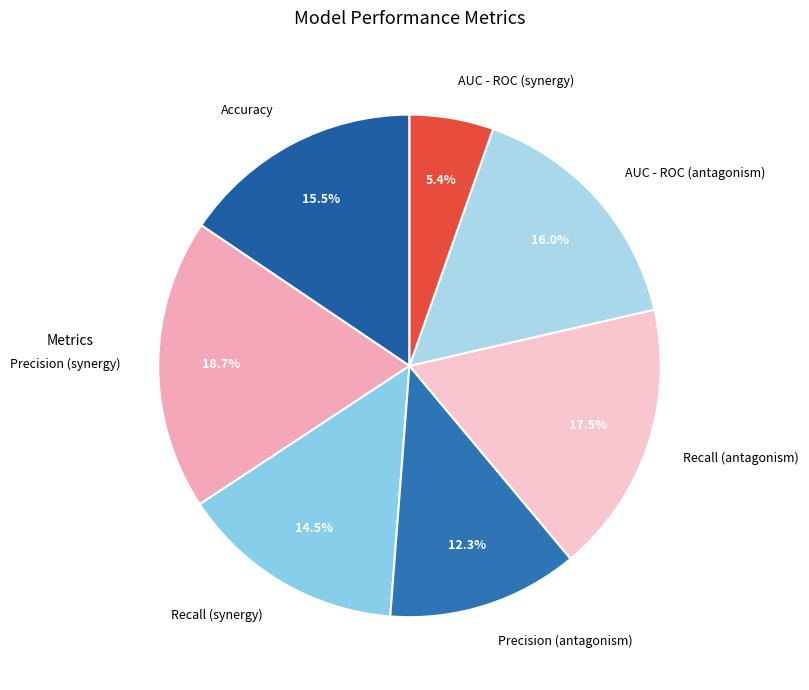

Is it true that AUC - ROC (antagonism) is 16% of the pie?

True